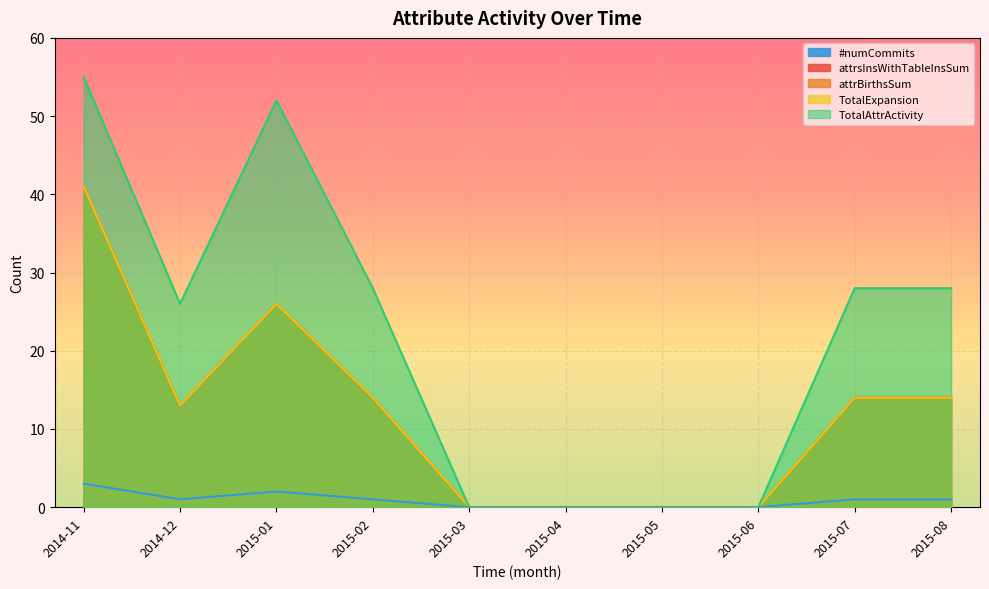

Is the value of attrsInsWithTableInsSum at 2015-04 greater than the value of attrBirthsSum at 2015-08?

No